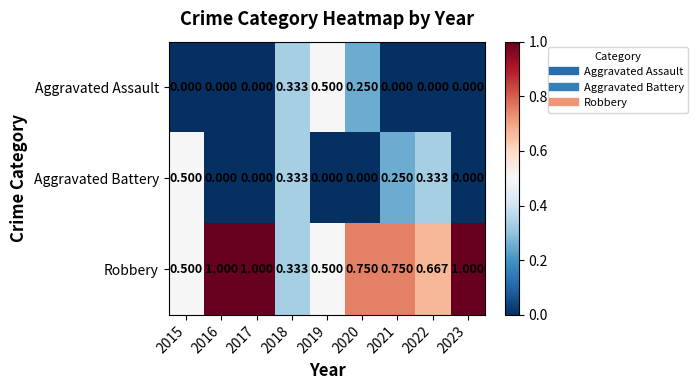

Which series has the widest spread of values?

Robbery